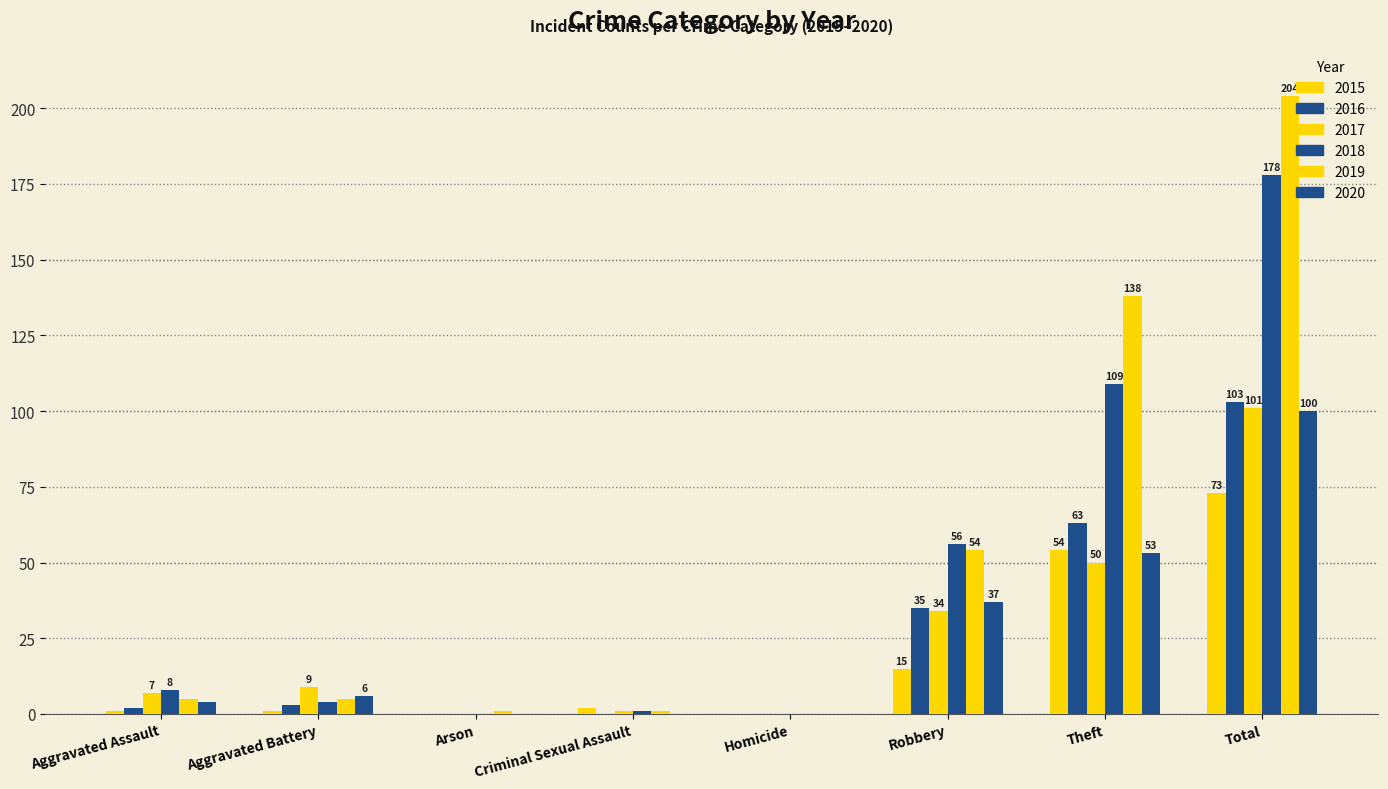

How many distinct data groups are displayed?

6